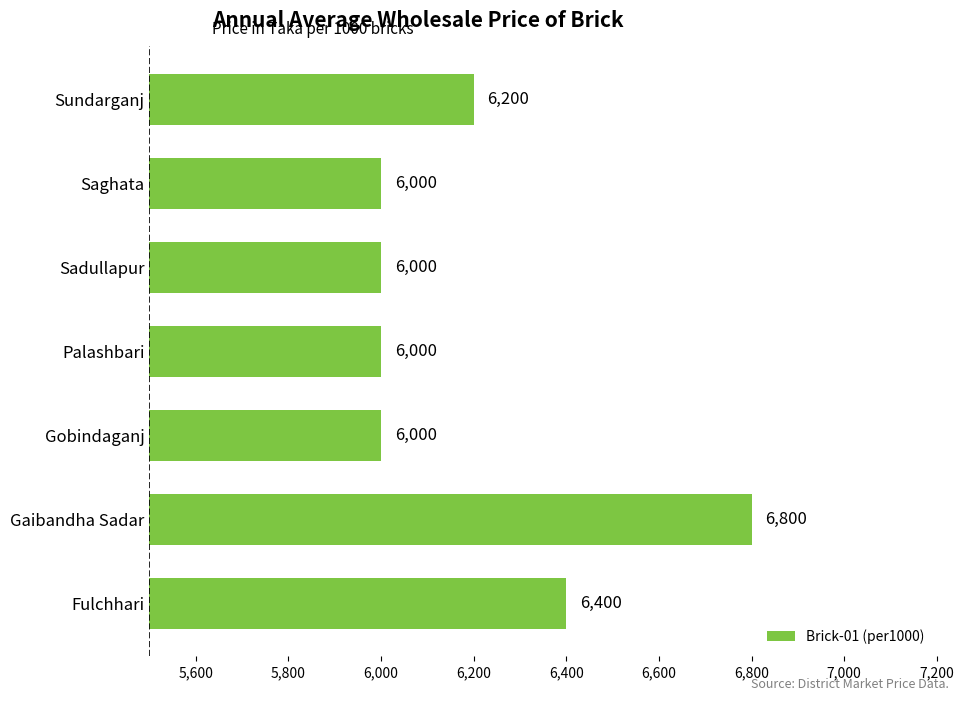

Which category has the highest value across all series?

Gaibandha Sadar